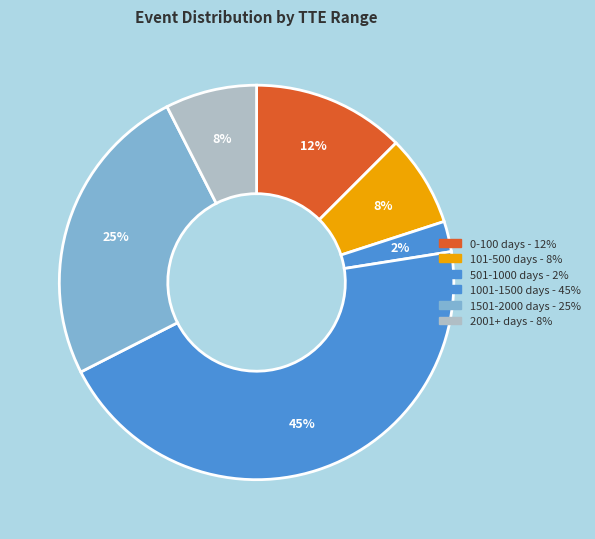

Count the number of slices in the pie.

6